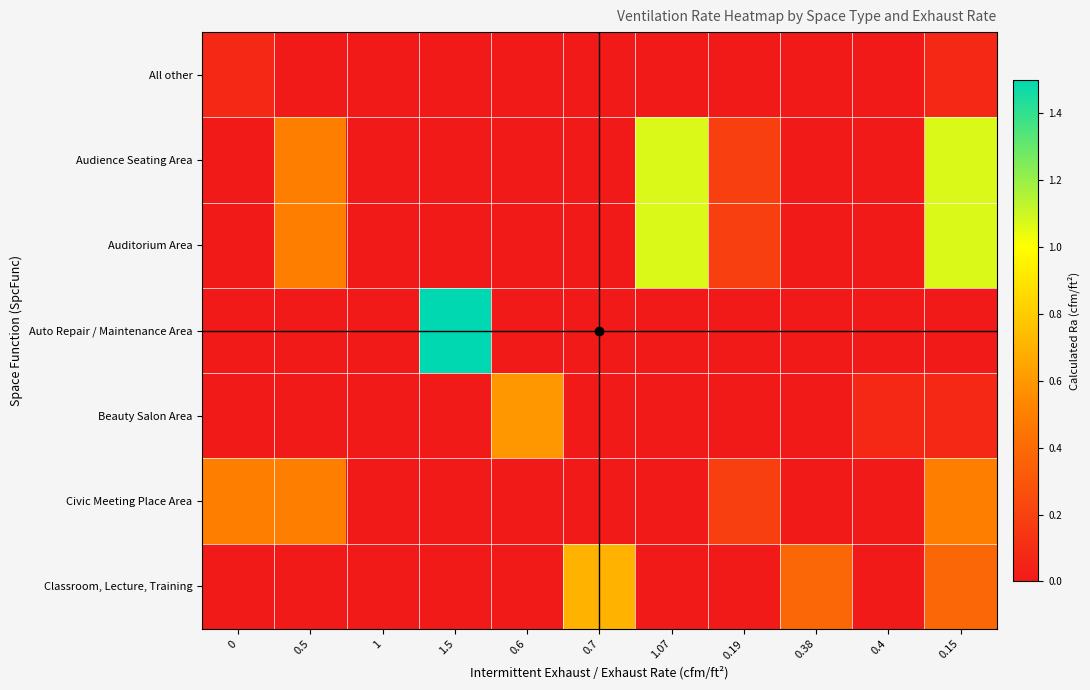

Reading left to right, list all the values displayed in this chart.

All other: 0=0.1	0.5=0.0	1=0.0	1.5=0.0	0.6=0.0	0.7=0.0	1.07=0.0	0.19=0.0	0.38=0.0	0.4=0.0	0.15=0.1
Audience Seating Area: 0=0.0	0.5=0.5	1=0.0	1.5=0.0	0.6=0.0	0.7=0.0	1.07=1.1	0.19=0.2	0.38=0.0	0.4=0.0	0.15=1.1
Auditorium Area: 0=0.0	0.5=0.5	1=0.0	1.5=0.0	0.6=0.0	0.7=0.0	1.07=1.1	0.19=0.2	0.38=0.0	0.4=0.0	0.15=1.1
Auto Repair / Maintenance Area: 0=0.0	0.5=0.0	1=0.0	1.5=1.5	0.6=0.0	0.7=0.0	1.07=0.0	0.19=0.0	0.38=0.0	0.4=0.0	0.15=0.0
Beauty Salon Area: 0=0.0	0.5=0.0	1=0.0	1.5=0.0	0.6=0.6	0.7=0.0	1.07=0.0	0.19=0.0	0.38=0.0	0.4=0.1	0.15=0.1
Civic Meeting Place Area: 0=0.5	0.5=0.5	1=0.0	1.5=0.0	0.6=0.0	0.7=0.0	1.07=0.0	0.19=0.2	0.38=0.0	0.4=0.0	0.15=0.5
Classroom, Lecture, Training: 0=0.0	0.5=0.0	1=0.0	1.5=0.0	0.6=0.0	0.7=0.7	1.07=0.0	0.19=0.0	0.38=0.4	0.4=0.0	0.15=0.4